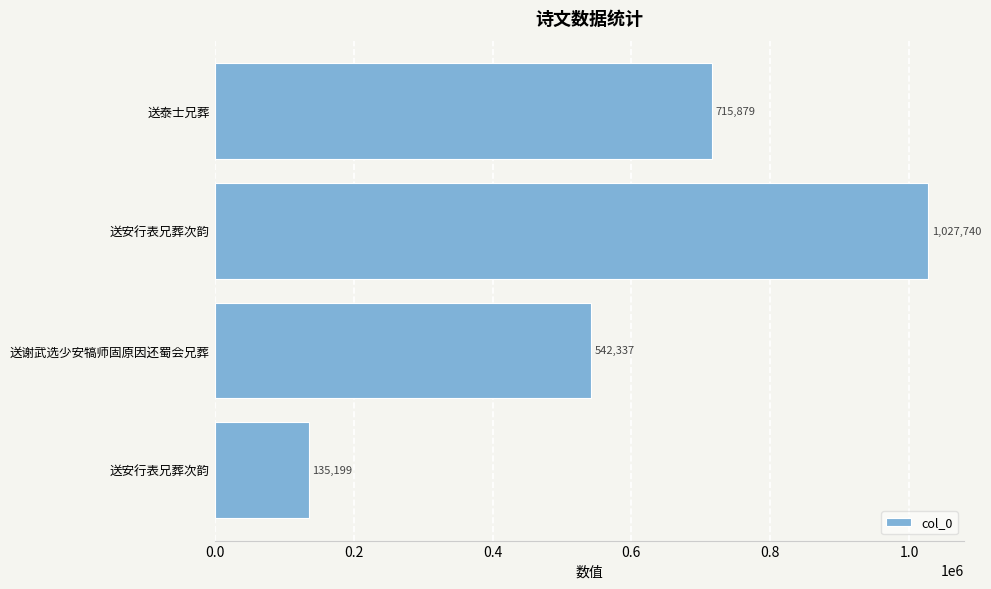

Does the chart contain stacked bars?

No